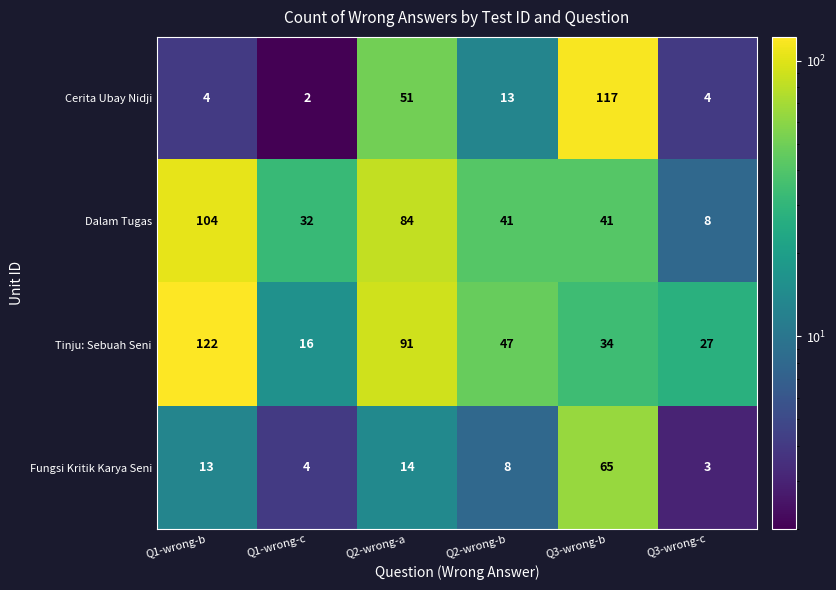

What is the average value of the Dalam Tugas series?

52